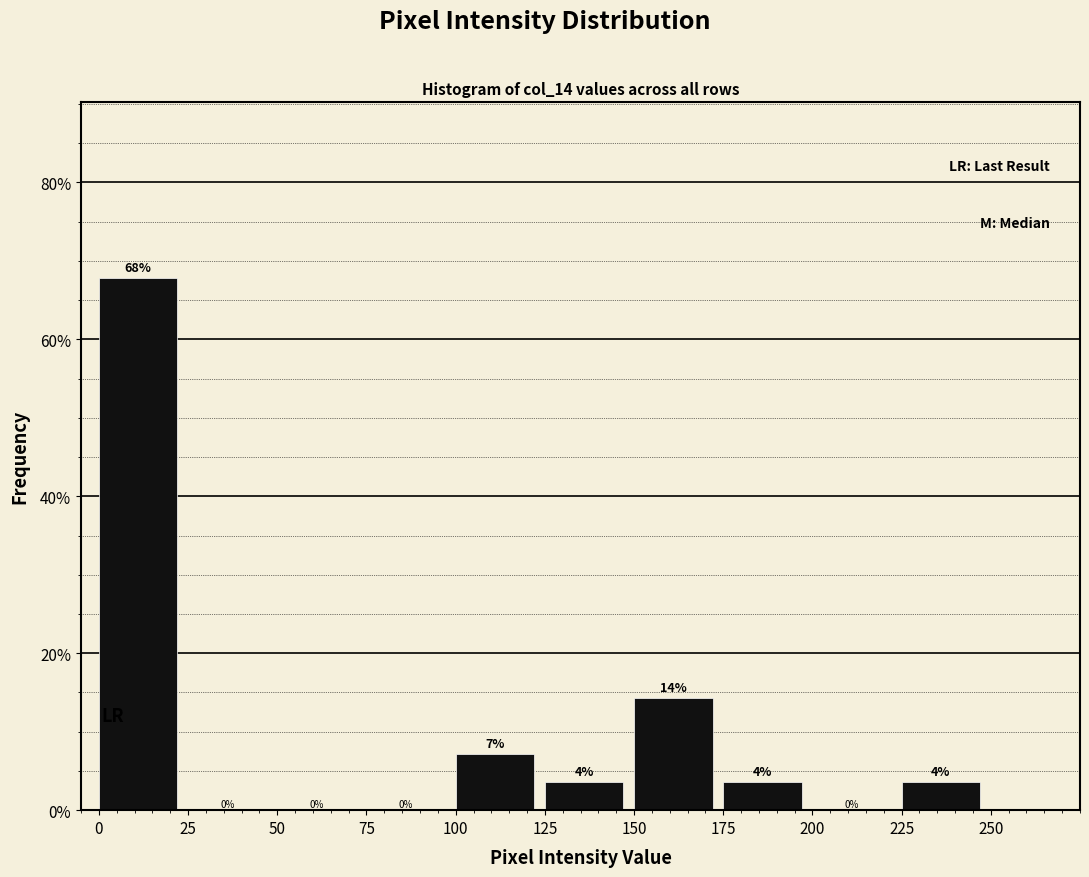

Over which range of the x-axis is the bar tallest?

0 to 25